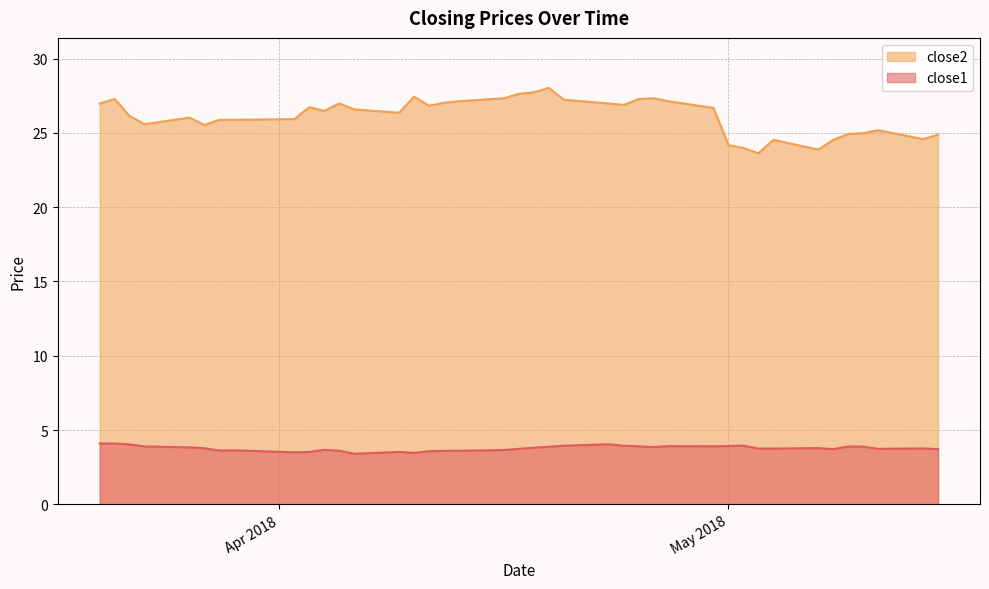

True or false: close1 and close2 intersect in this chart.

False